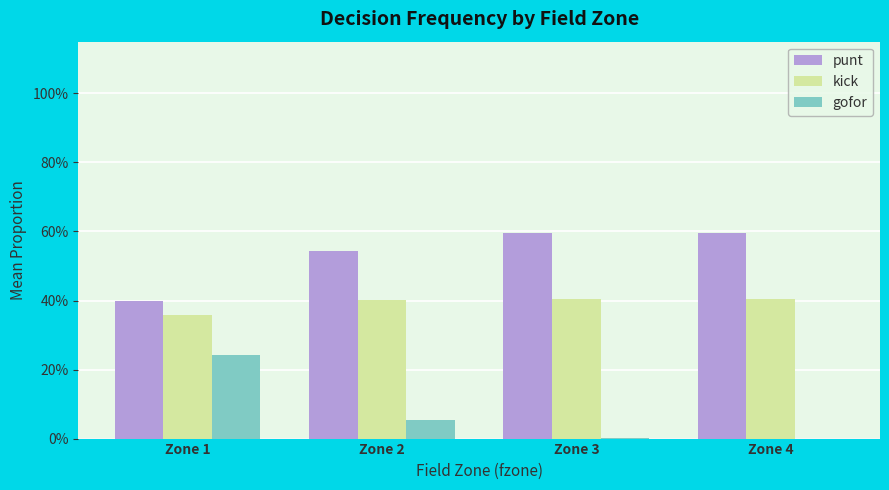

Reading left to right, extract all data points from this chart.

punt: Zone 1=0.4	Zone 2=0.5	Zone 3=0.6	Zone 4=0.6
kick: Zone 1=0.4	Zone 2=0.4	Zone 3=0.4	Zone 4=0.4
gofor: Zone 1=0.2	Zone 2=0.1	Zone 3=0.0	Zone 4=0.0